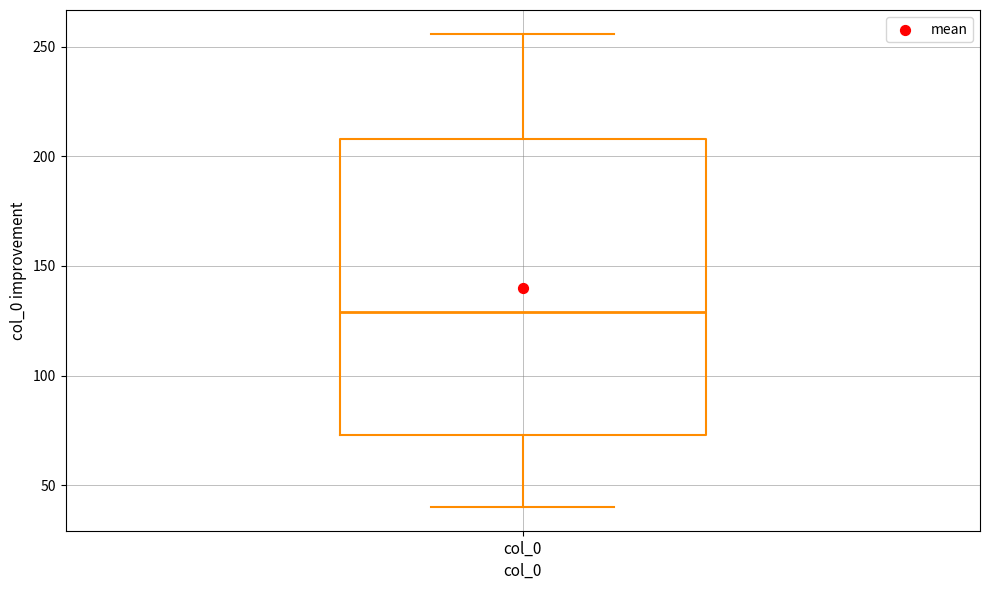

Read this box plot against the y-axis: the position of the median line, the range covered by the box, and the ends of both whiskers. The values are not printed on the chart, so give them approximately, as read against the axis.

median 130, box 75 to 210, whiskers 40 to 255